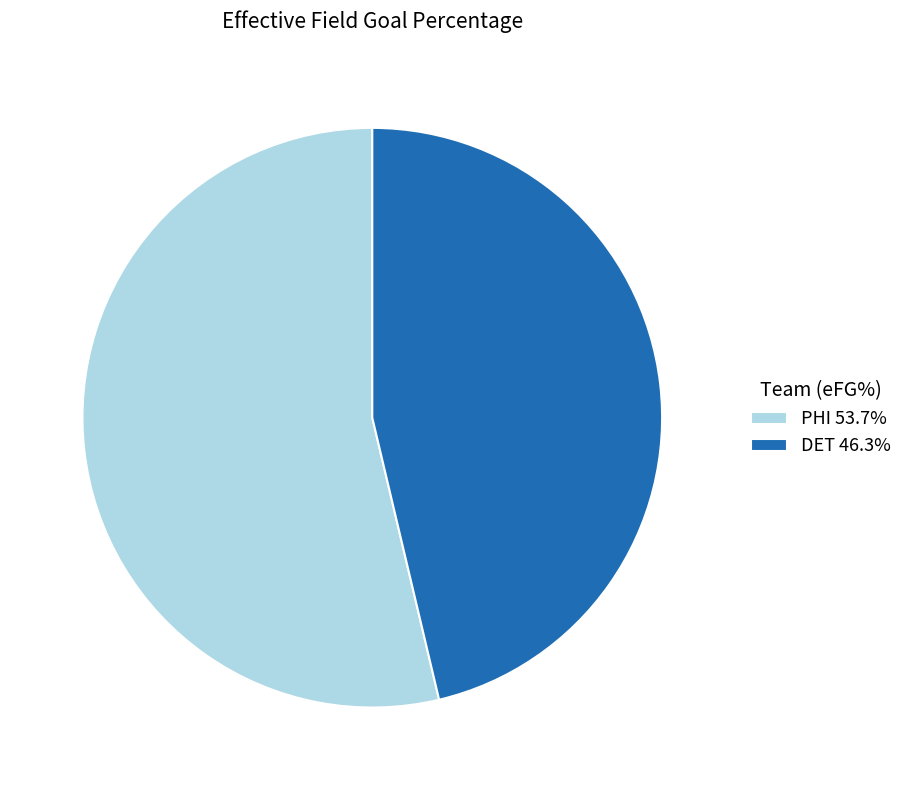

Which category has the smallest portion of the pie?

DET